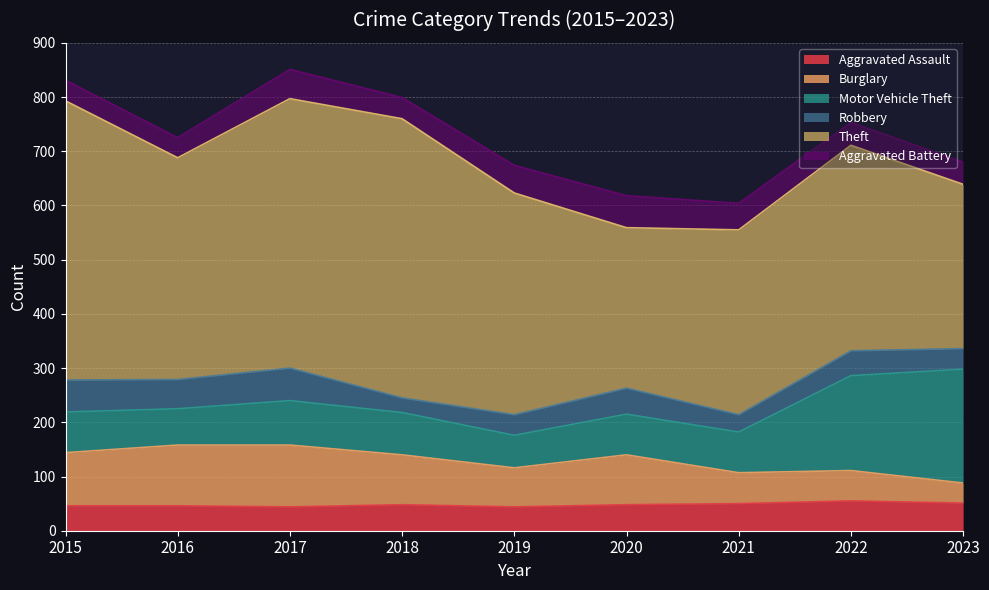

What is the sum of all Aggravated Assault values?

432